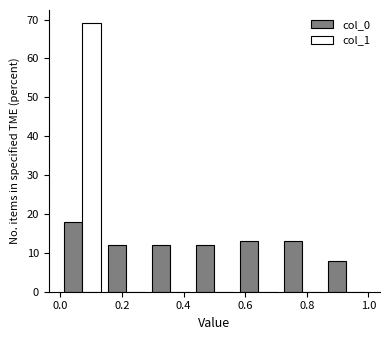

What is the height of the col_1 bar covering 0.00 to 0.14 on the x-axis? Neither the bar edges nor the heights are printed on the chart, so give them approximately, as read against the axes.

69